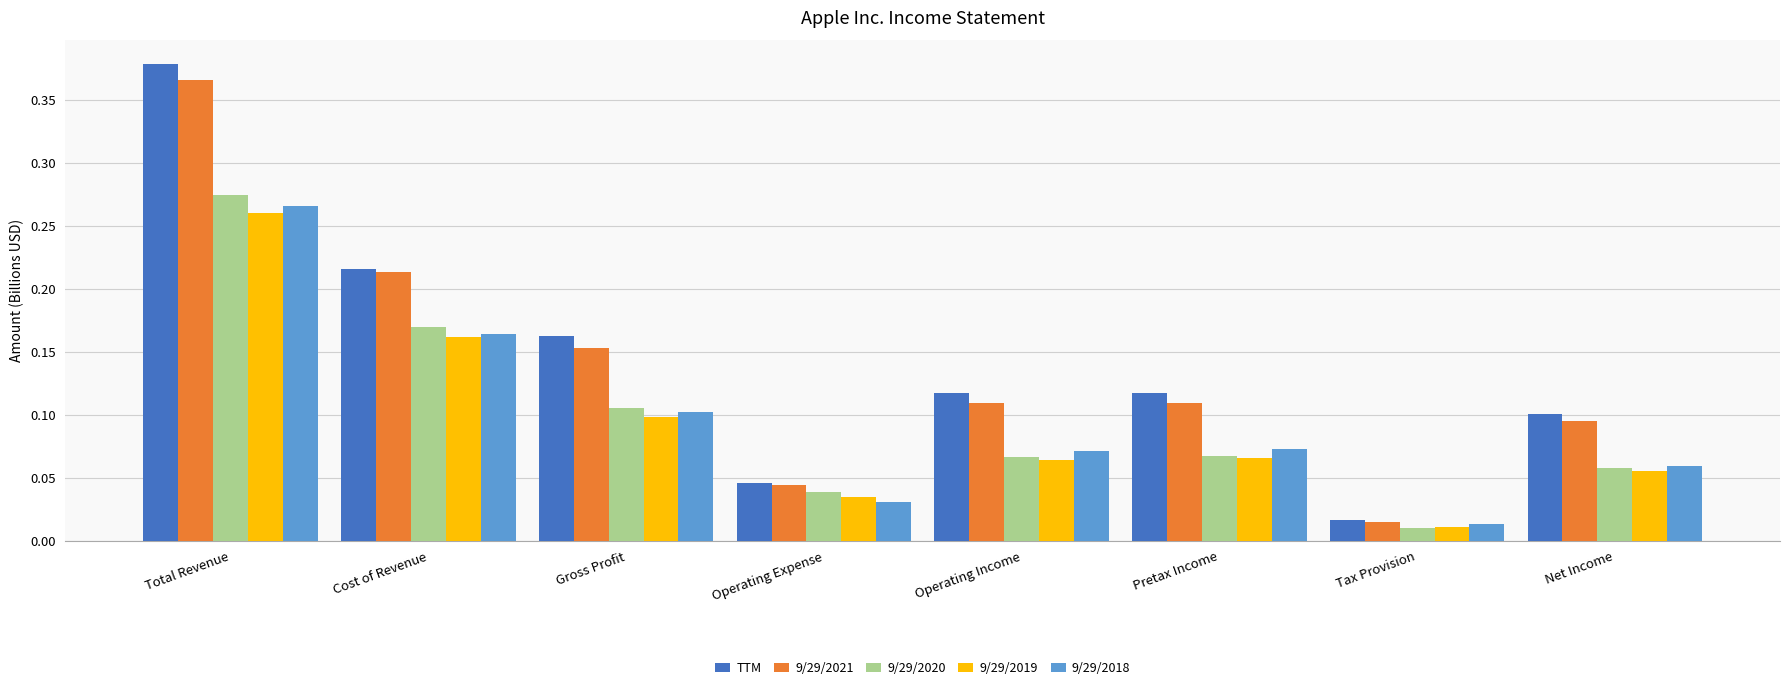

Is it true that 9/29/2018 equals 0.0 at Operating Income?

False